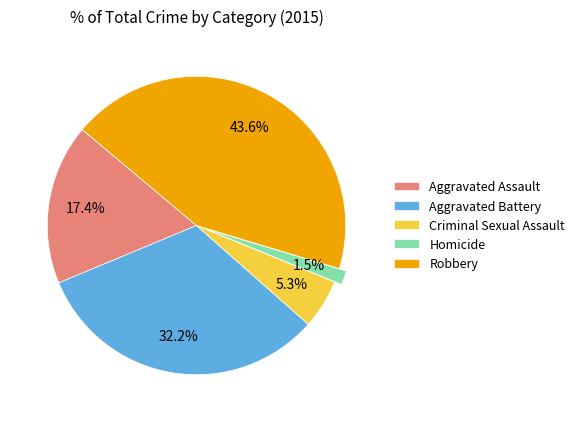

Is there any slice that represents more than half of the pie?

No